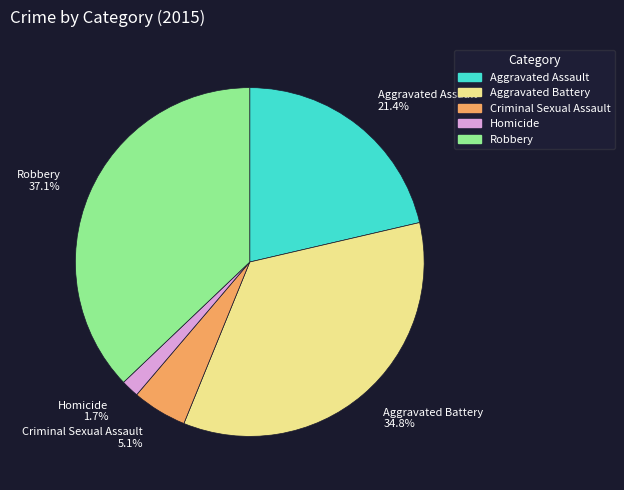

Does any single category account for the majority?

No